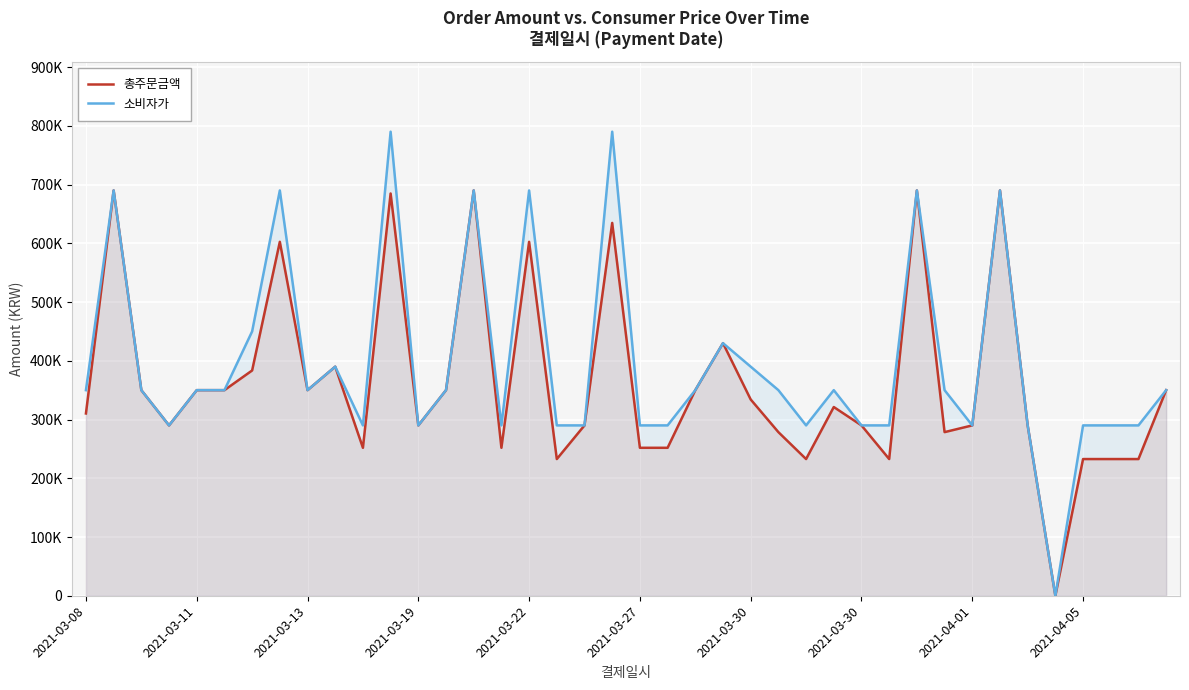

Reading right to left, transcribe all the data shown in this chart.

총주문금액: 350000	232700	232700	232700	0	290000	690000	290000	278540	690000	232700	290000	321280	232700	278540	334150	430000	350000	251870	251870	634710	290000	232700	602520	251870	690000	350000	290000	684800	251870	390000	350000	602520	383510	350000	350000	290000	350000	690000	310320
소비자가: 350000	290000	290000	290000	0	290000	690000	290000	350000	690000	290000	290000	350000	290000	350000	390000	430000	350000	290000	290000	790000	290000	290000	690000	290000	690000	350000	290000	790000	290000	390000	350000	690000	450000	350000	350000	290000	350000	690000	350000